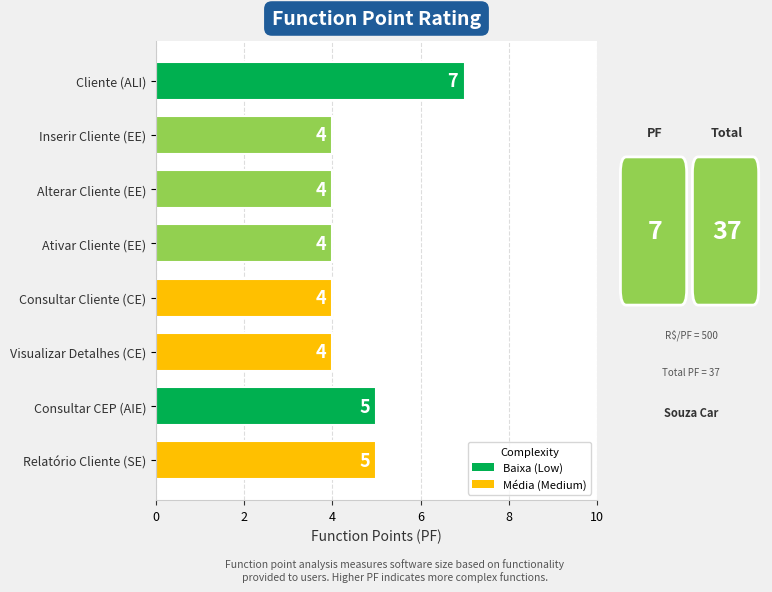

What is the difference between the maximum and minimum values?

3